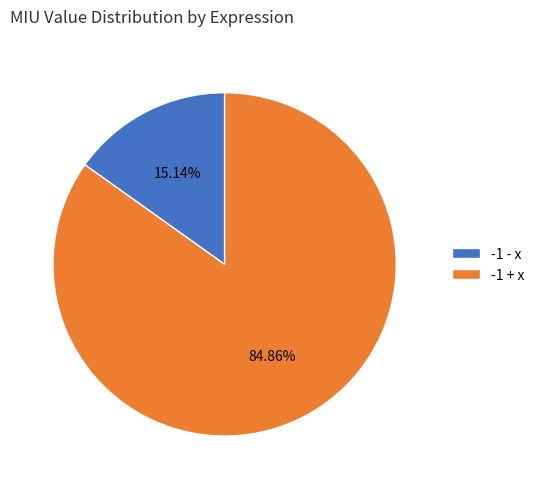

Combined, what portion of the pie is -1 - x and -1 + x?

100.0%